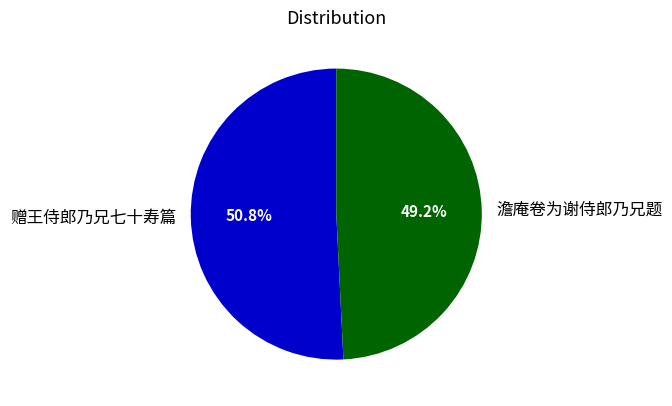

To the nearest percent, what portion does 澹庵卷为谢侍郎乃兄题 represent?

49%